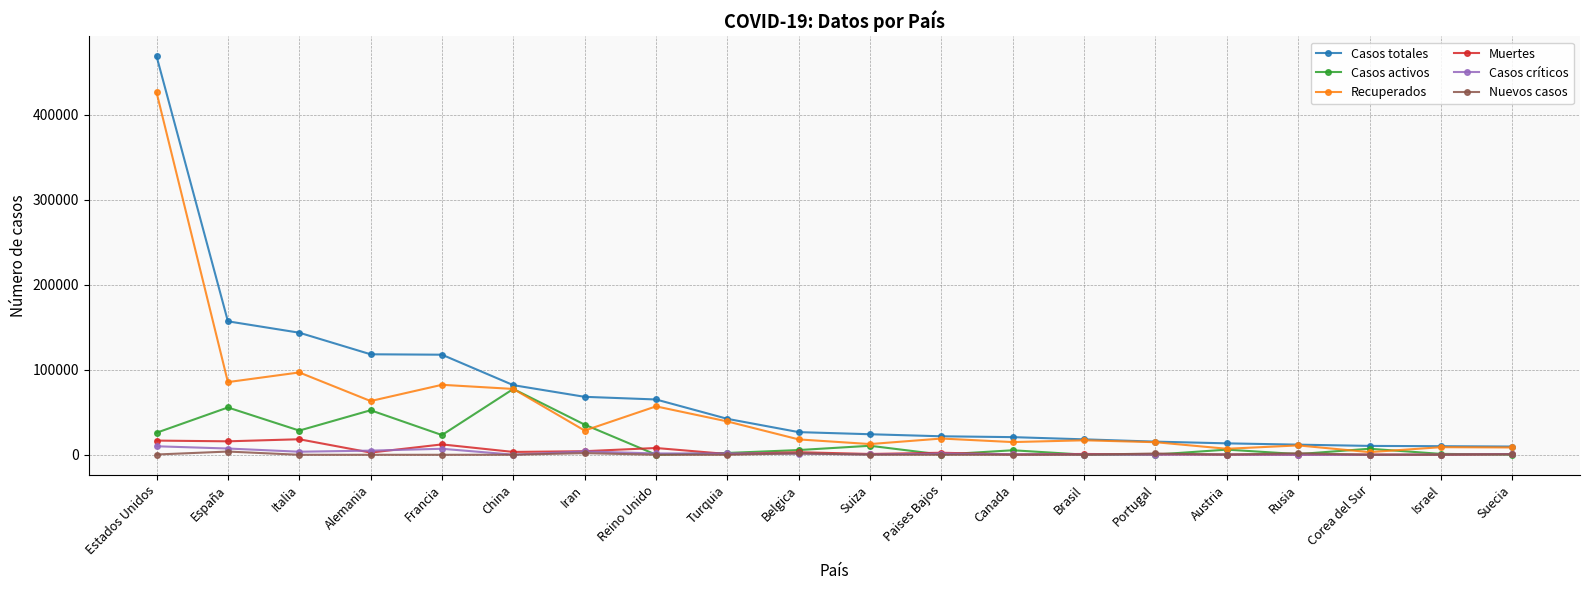

Where is Recuperados nearest to the value 214697?

Italia